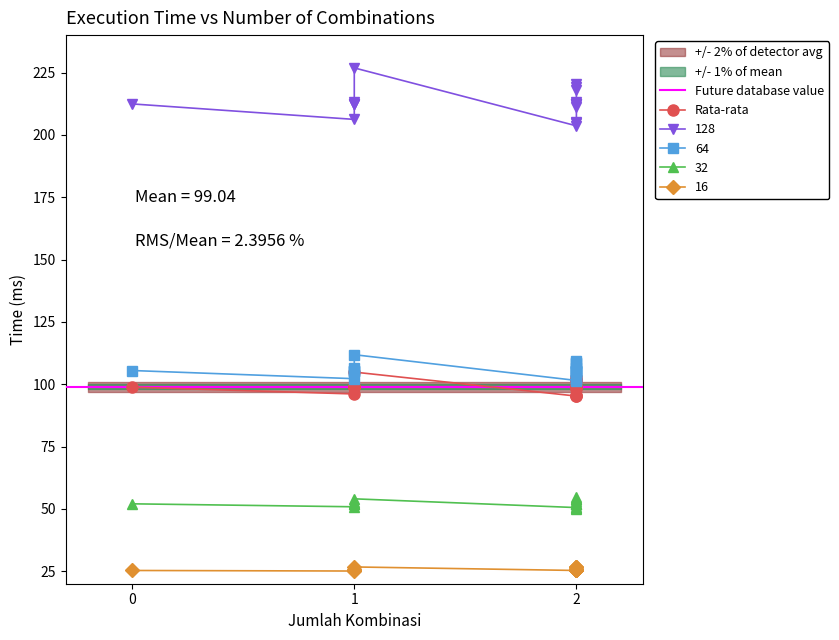

True or false: Rata-rata and 16 intersect in this chart.

False